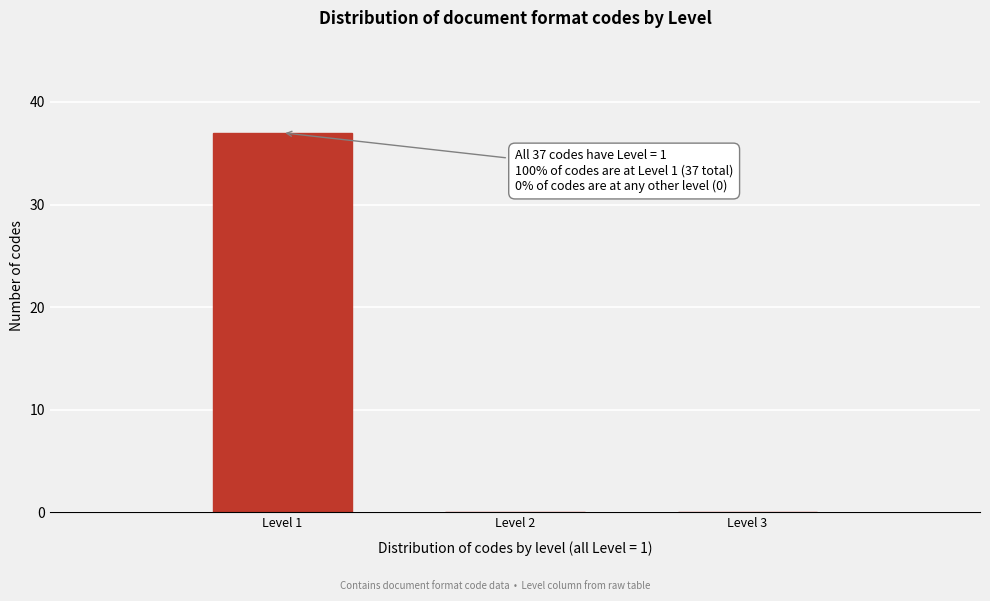

Which range on the x-axis has the tallest bar?

0.5 to 1.5